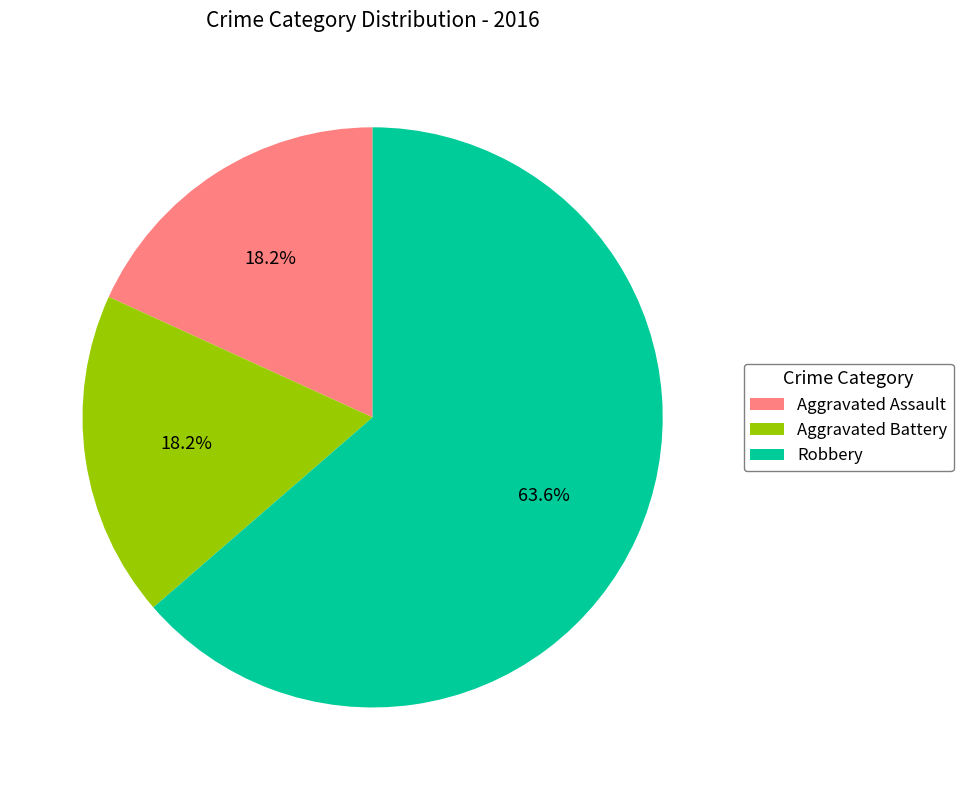

What is the largest slice in the pie chart?

Robbery